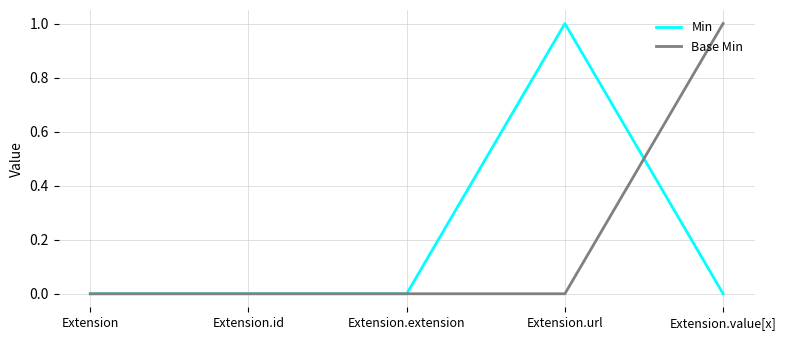

True or false: Min has a value of 0 at Extension.

True